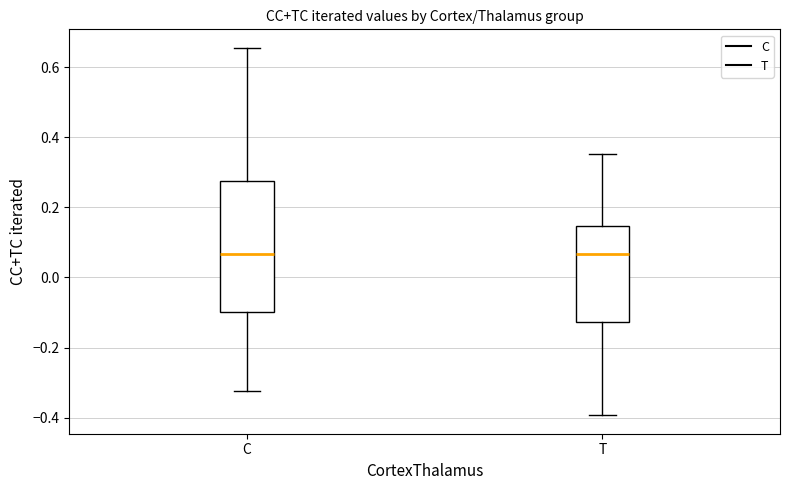

Which box is the tallest, from its lower edge to its upper edge?

C